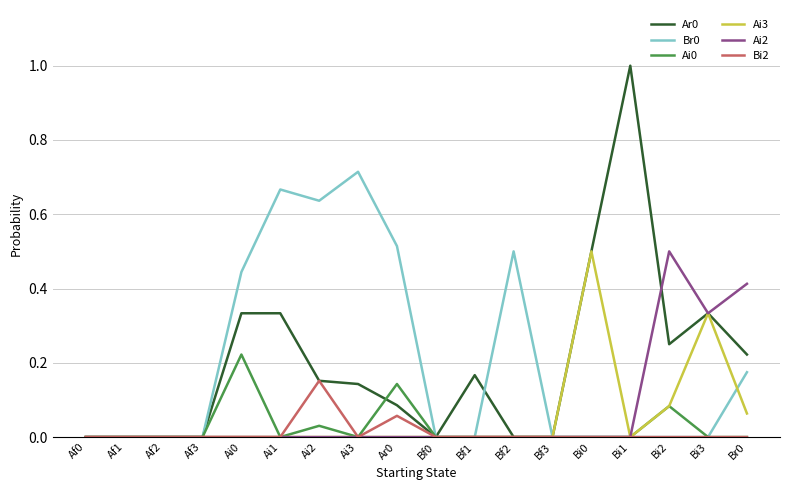

True or false: Ai0 has a value of 0.0 at Bf0.

True